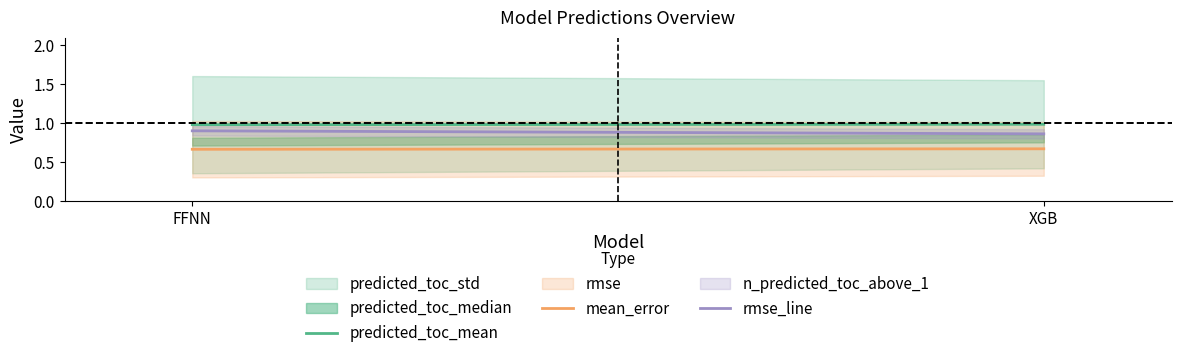

What position from the right is FFNN?

2